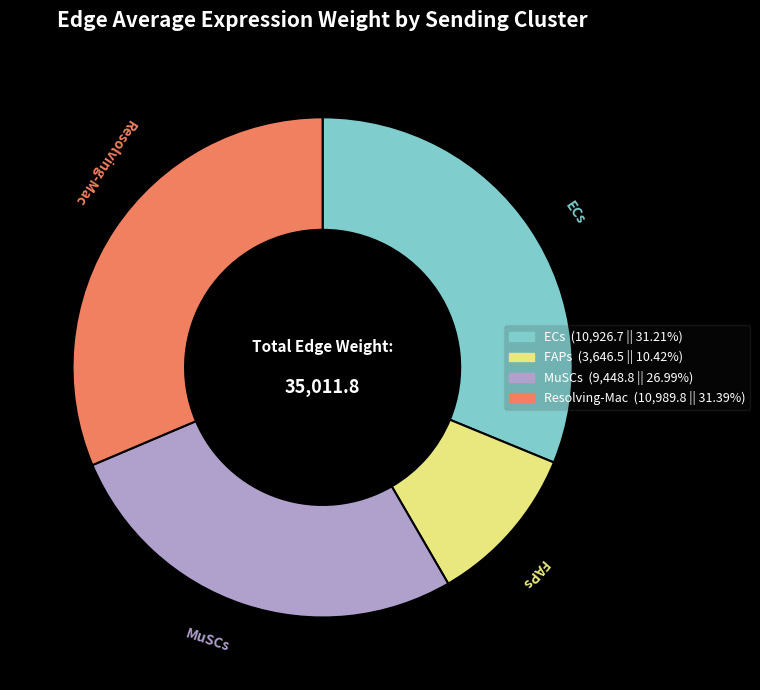

Is there any slice that represents more than half of the pie?

No